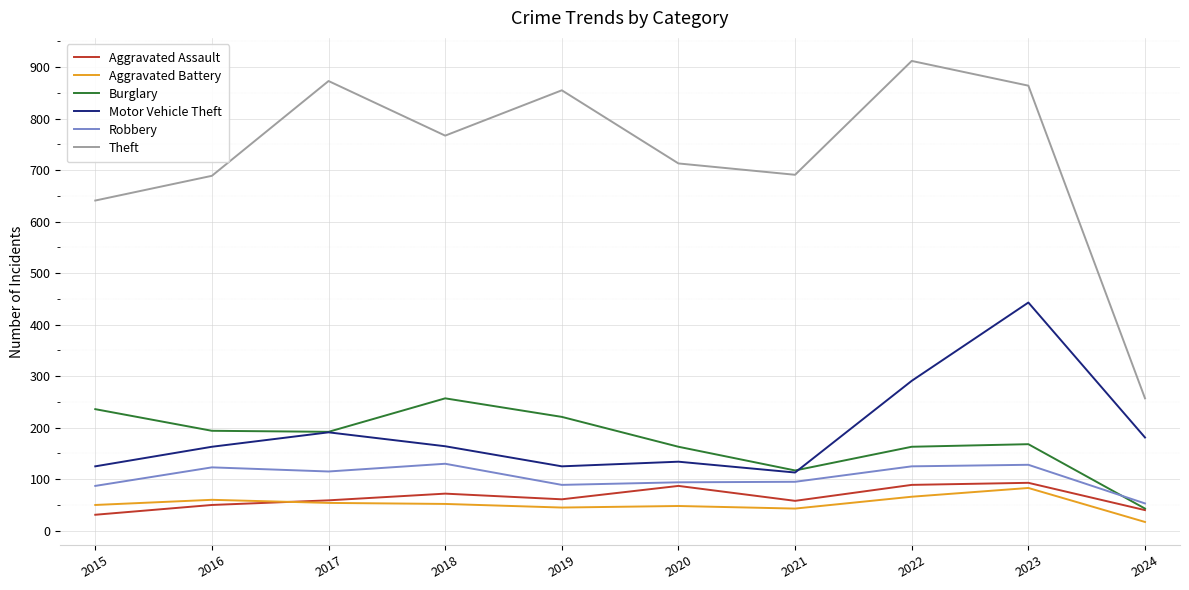

At which category does the chart reach its minimum across all series?

2024